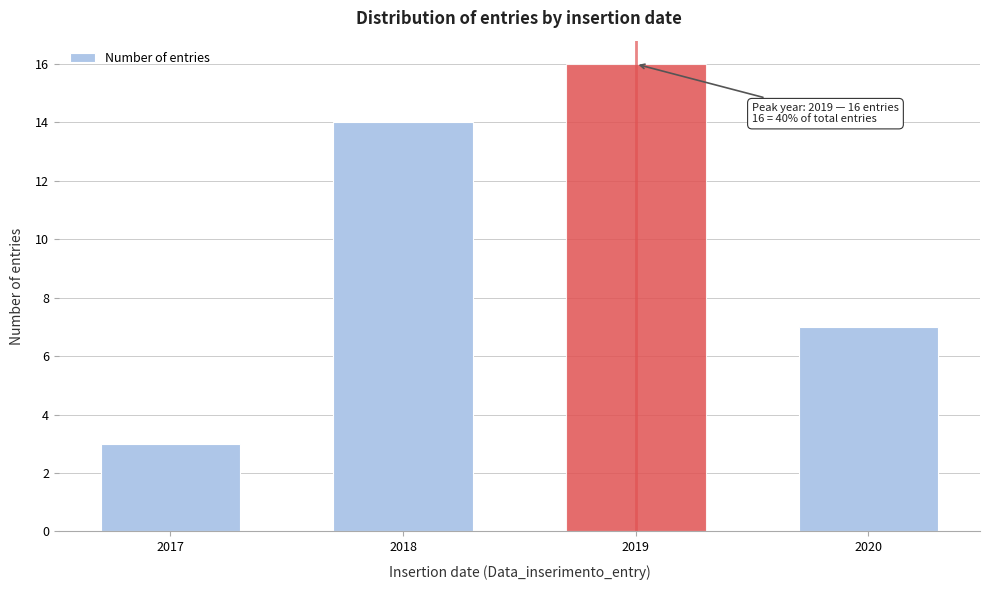

Reading left to right, what are all the values shown in this chart?

2017=3	2018=14	2019=16	2020=7